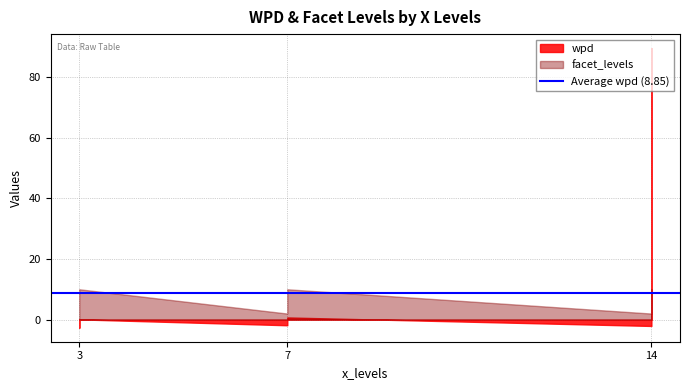

List the series in order of their overall mean, lowest first.

facet_levels, wpd